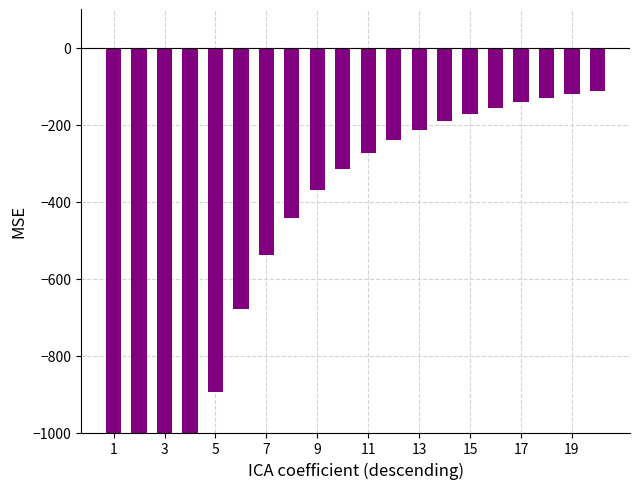

Are the bars horizontal?

No